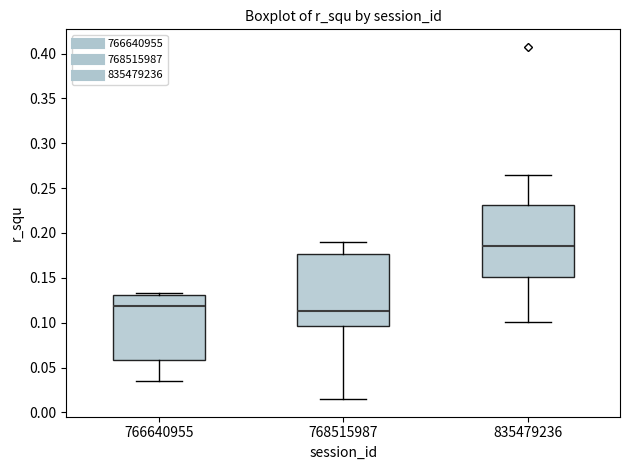

Reading left to right, read every box against the y-axis: the position of its median line, the range the box covers, and the ends of its whiskers. The values are not printed on the chart, so give them approximately, as read against the axis.

766640955: median 0.120, box 0.060 to 0.130, whiskers 0.035 to 0.135
768515987: median 0.115, box 0.095 to 0.175, whiskers 0.015 to 0.190
835479236: median 0.185, box 0.150 to 0.230, whiskers 0.100 to 0.265